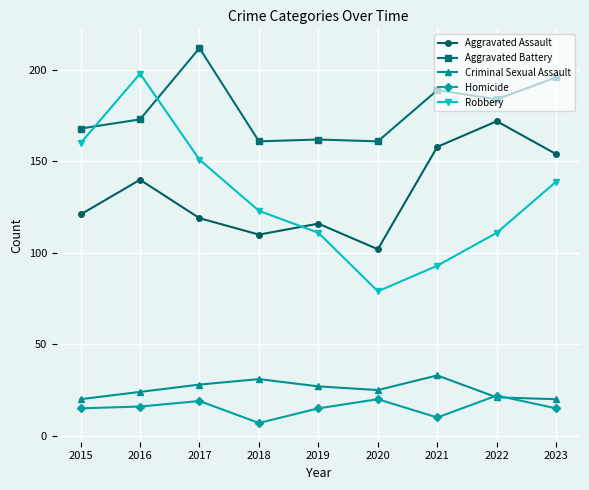

Is this an area chart (filled region under the line)?

No